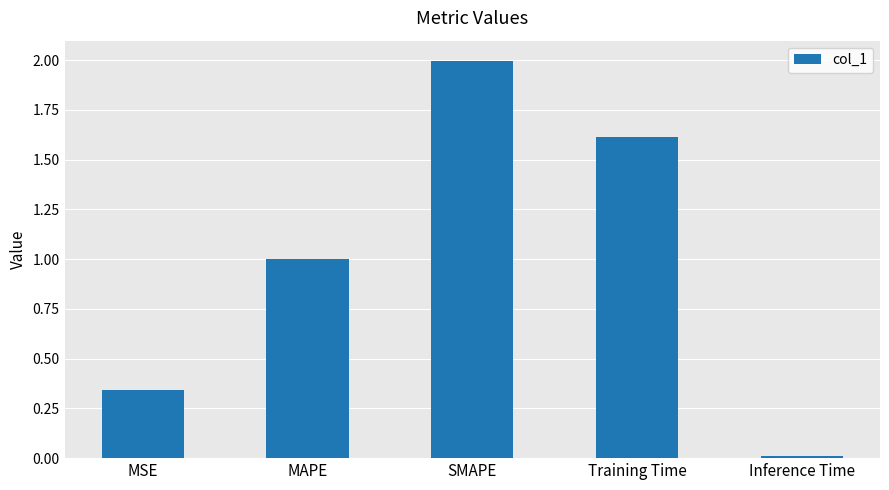

List the labels in order of value, smallest first.

Inference Time, MSE, MAPE, Training Time, SMAPE